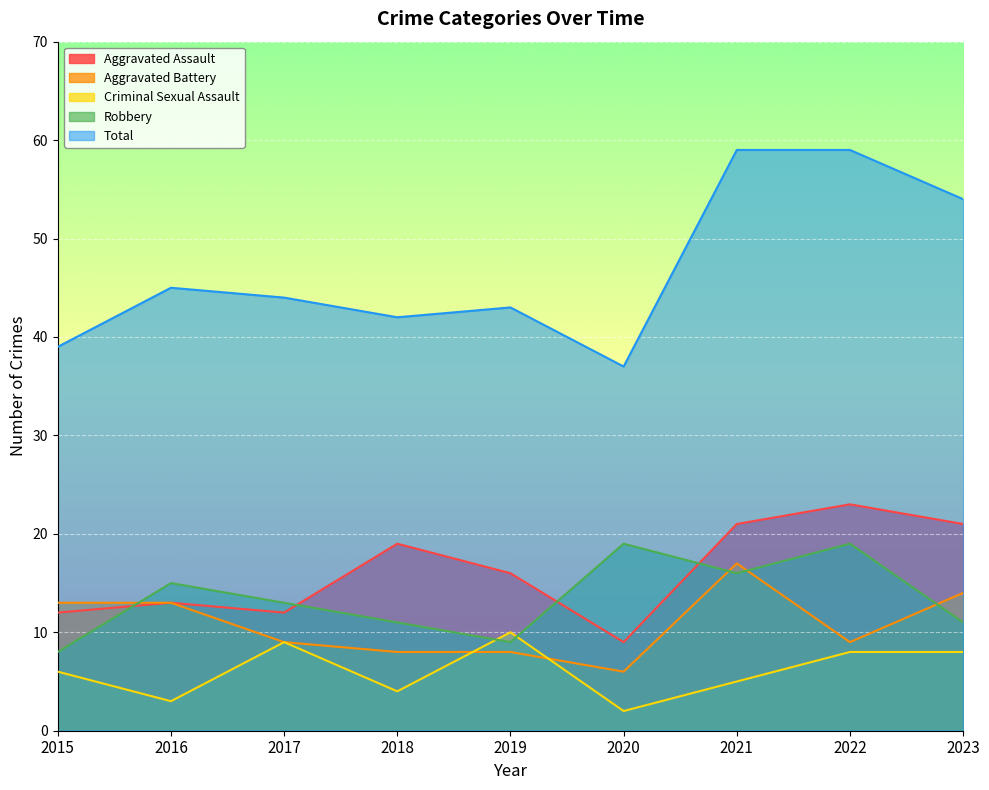

How many data points does each series have?

9